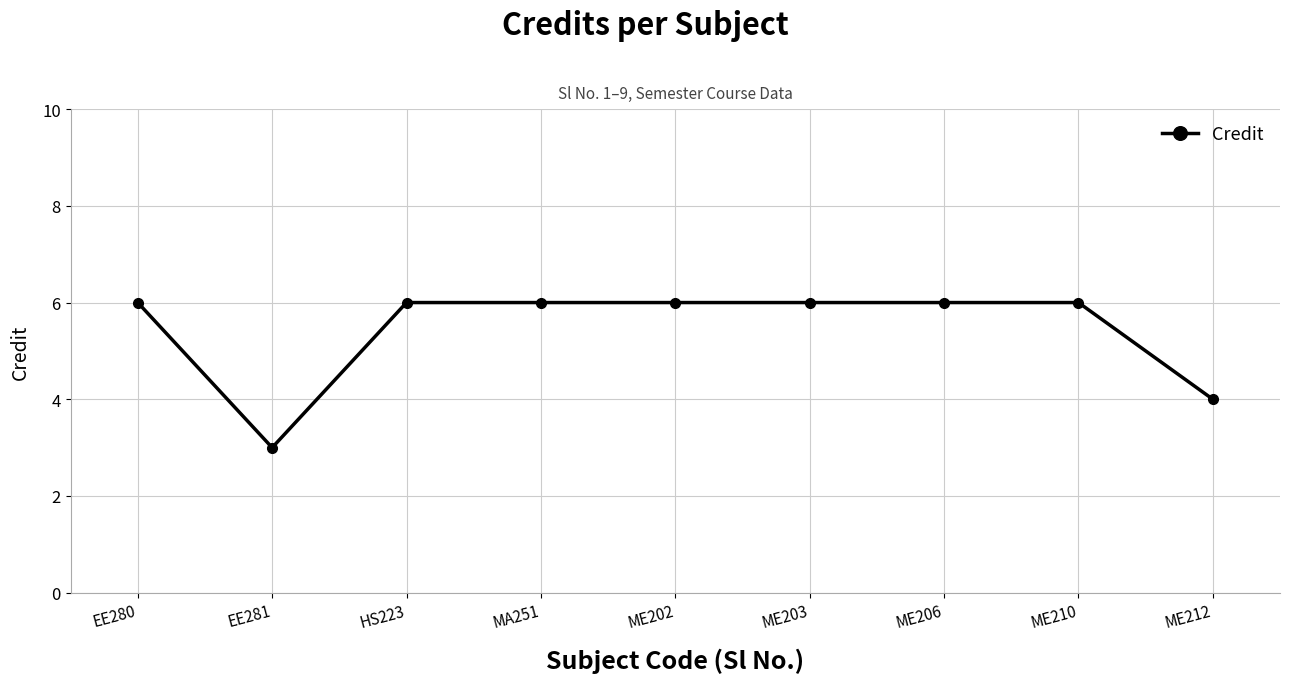

What is the difference between the maximum and minimum values?

3